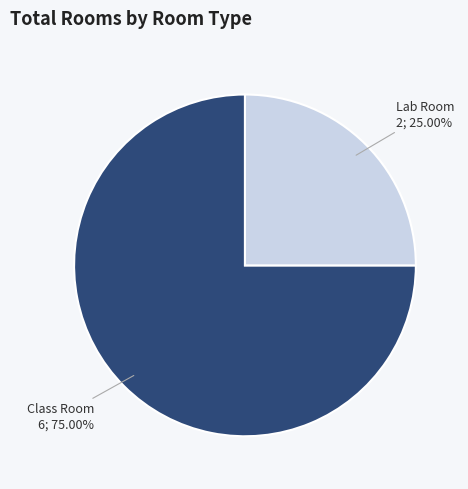

What is the smallest slice in the pie chart?

Lab Room